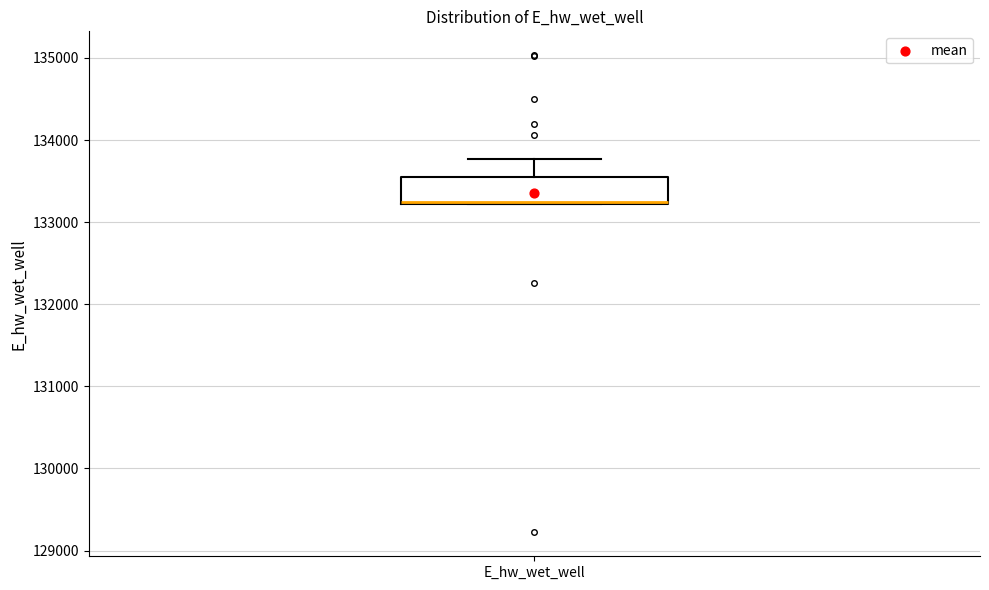

Transcribe this box plot: give where the median line is, the range the box spans, and where the two whiskers end, as read against the y-axis. The values are not printed on the chart, so give them approximately, as read against the axis.

median 133200 (drawn on the box's lower edge), box 133200 to 133600, whiskers 133200 to 133800